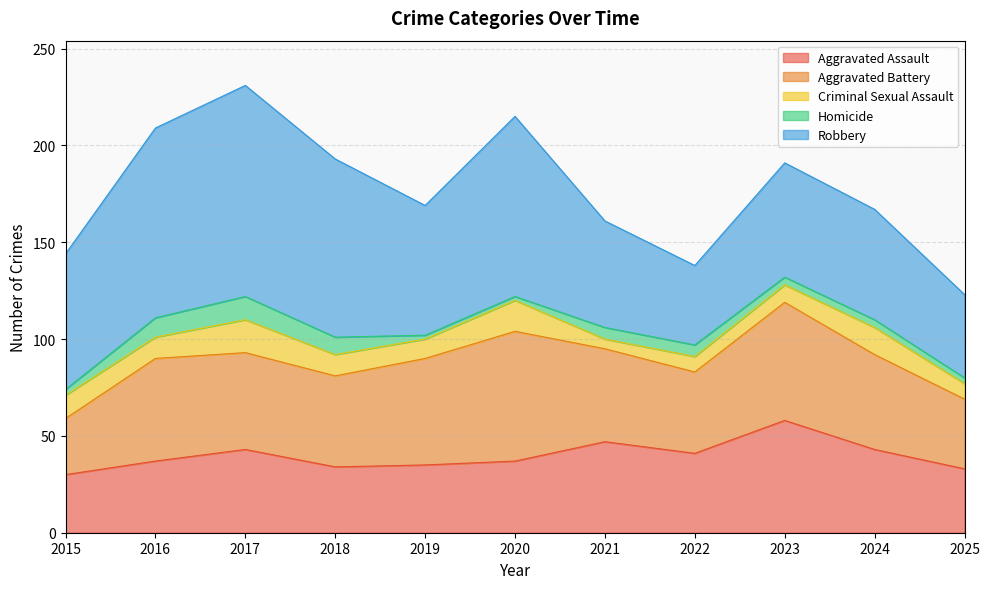

Which series changed the most between 2017 and 2023?

Robbery